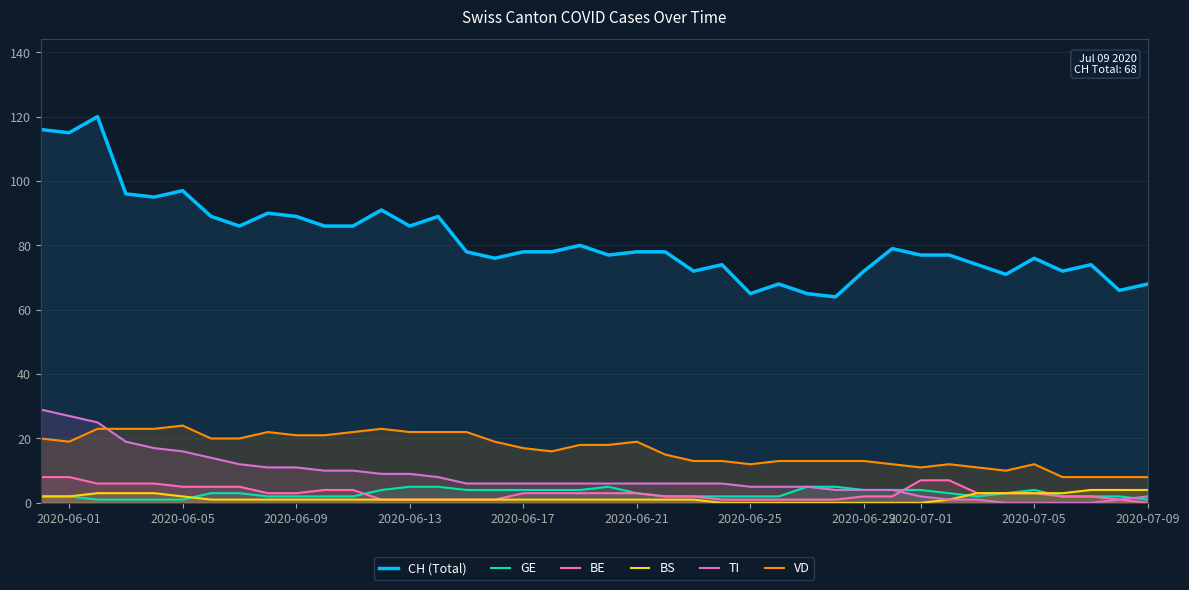

What is the difference between the highest and lowest values at 2020-07-05?

76